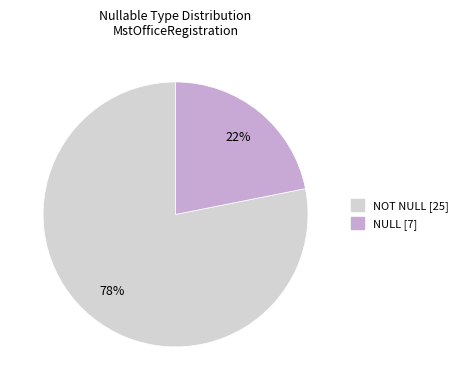

To the nearest percent, what is the average slice percentage?

50%